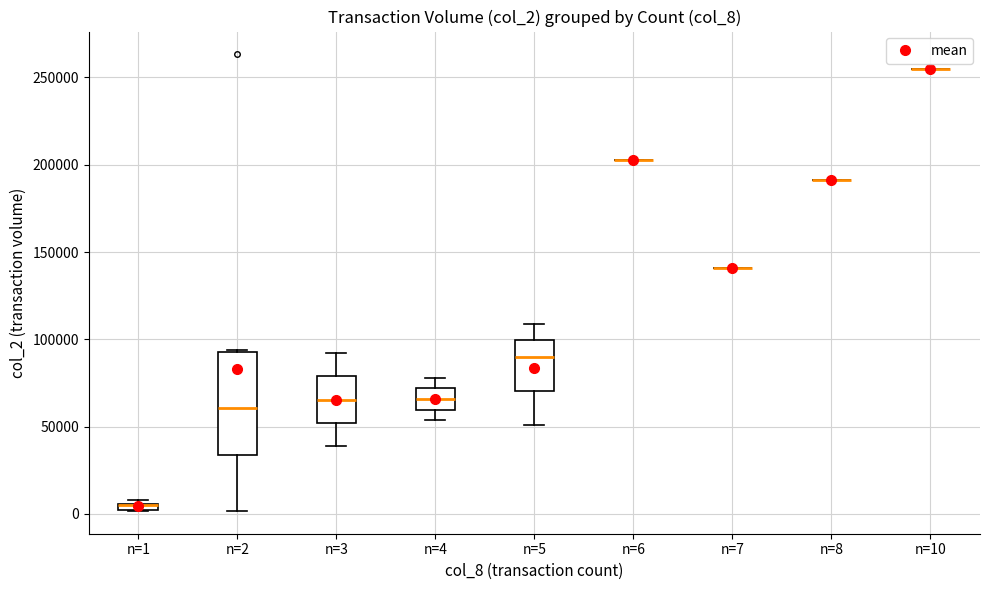

Which box is the tallest, from its lower edge to its upper edge?

n=2